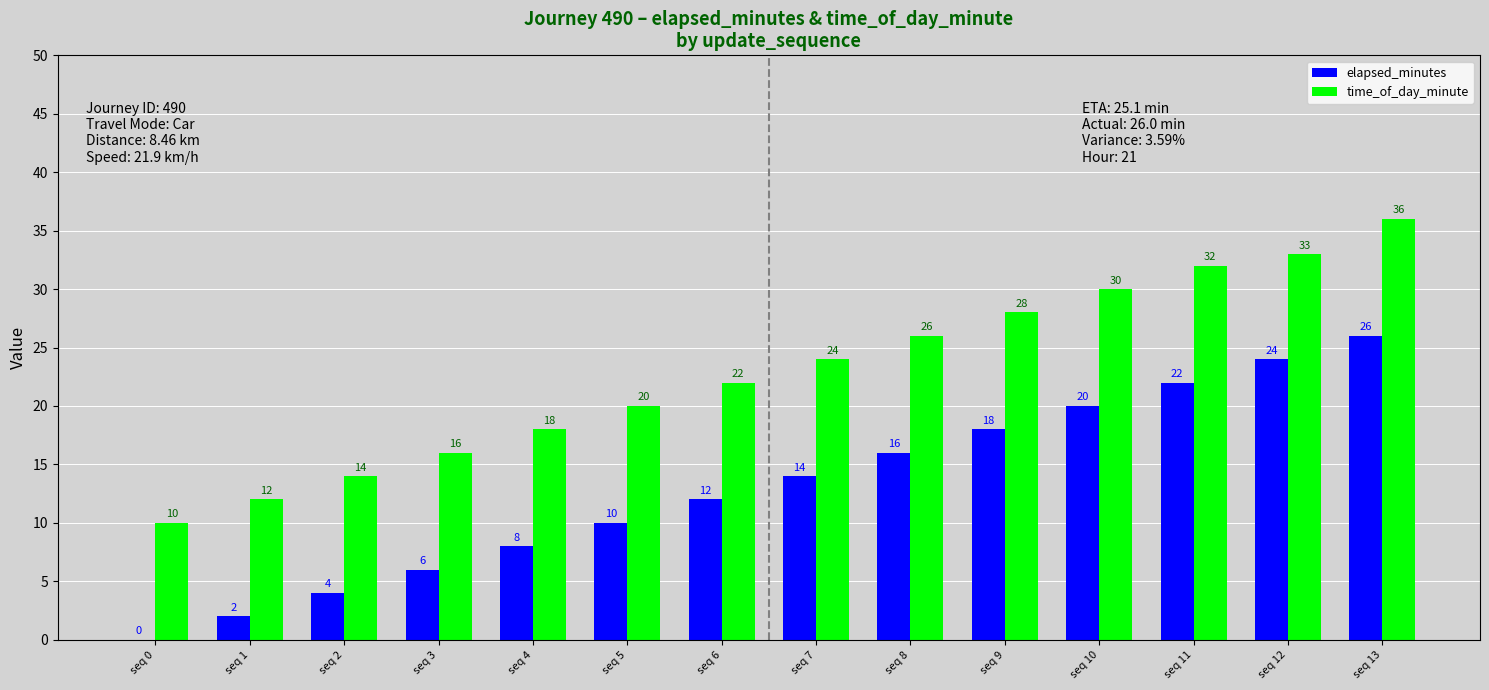

Where is elapsed_minutes nearest to the value 13?

seq 6